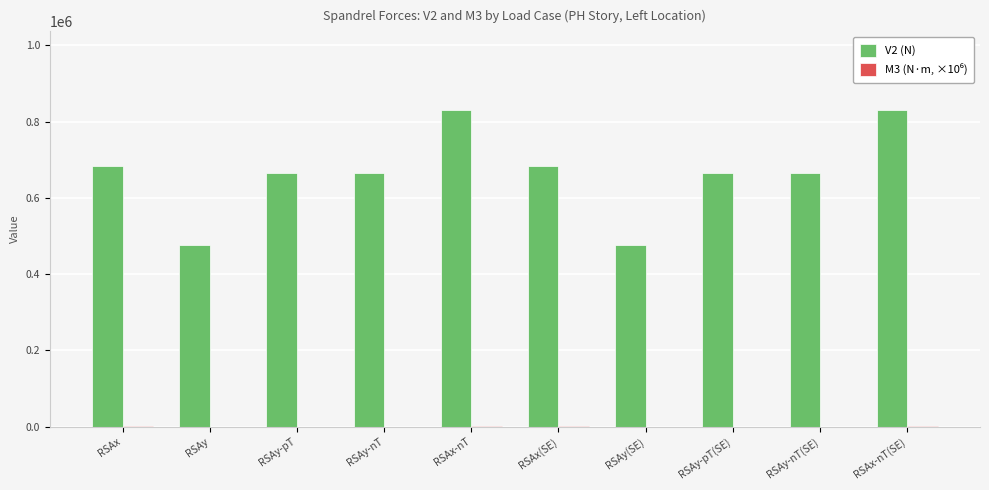

What is the total value across all series at RSAx?

684967.4